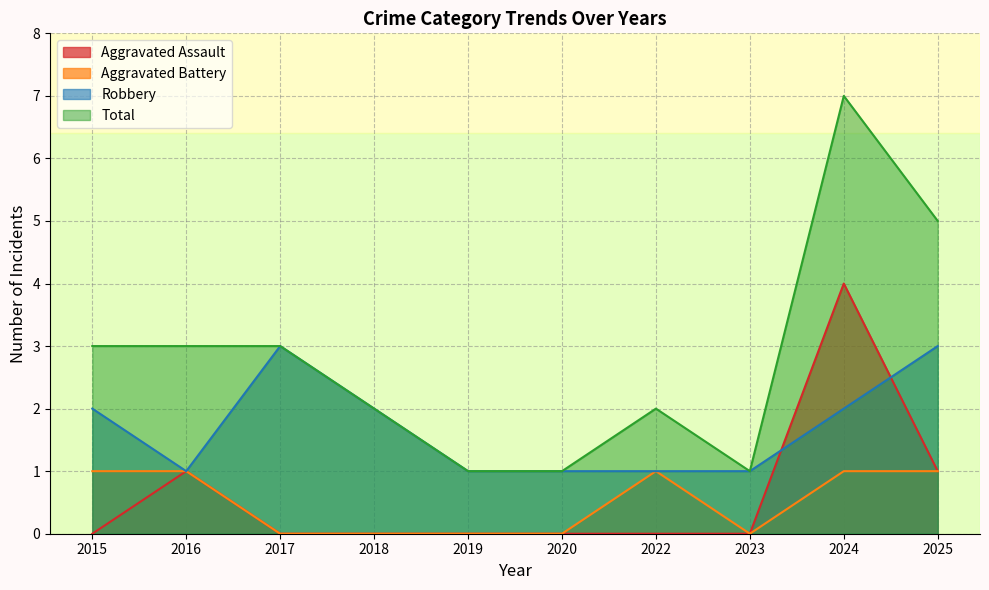

Is it true that Aggravated Battery equals 0 at 2016?

False